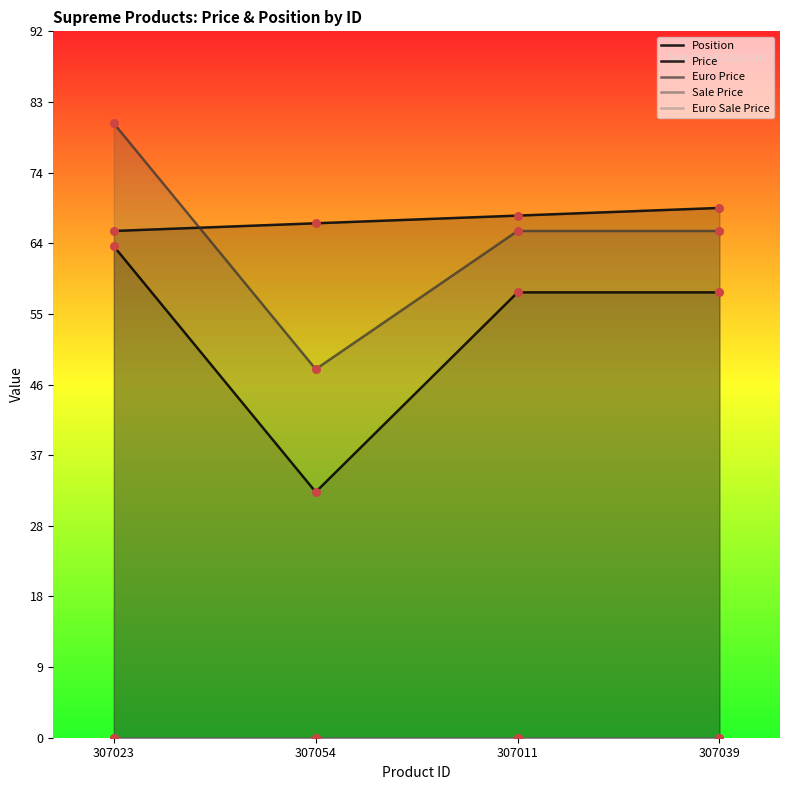

Is the value of Price at 307023 greater than the value of Euro Price at 307023?

No